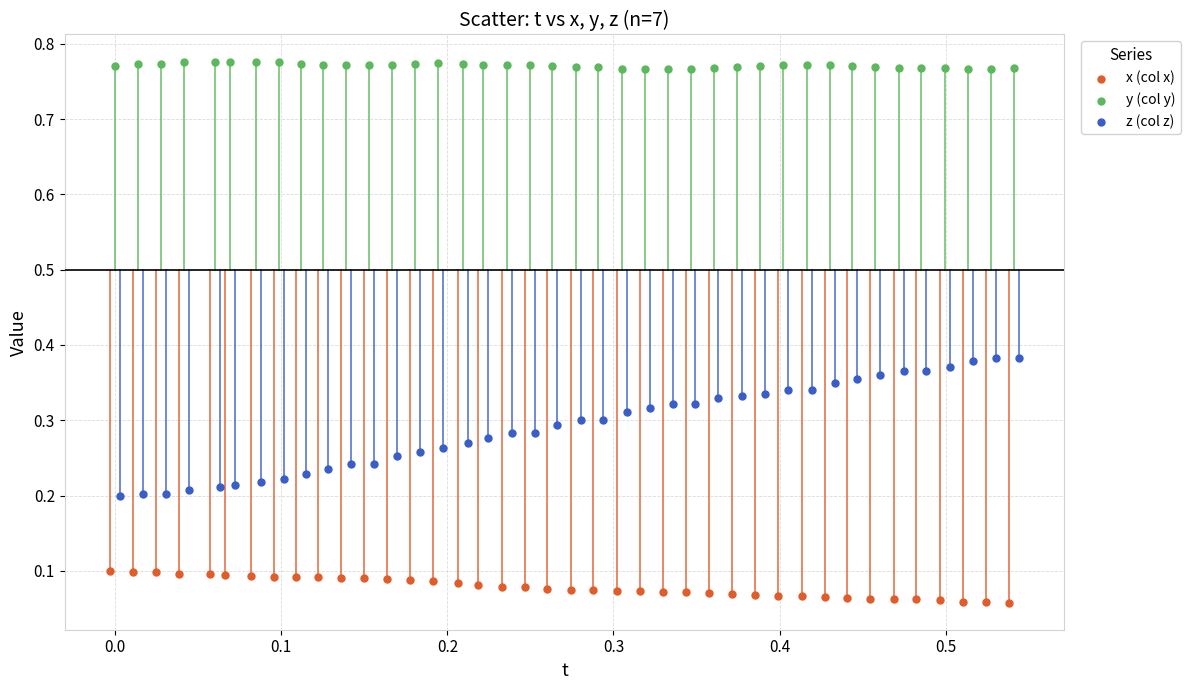

Which series contains the lowest Y value?

x (col x)